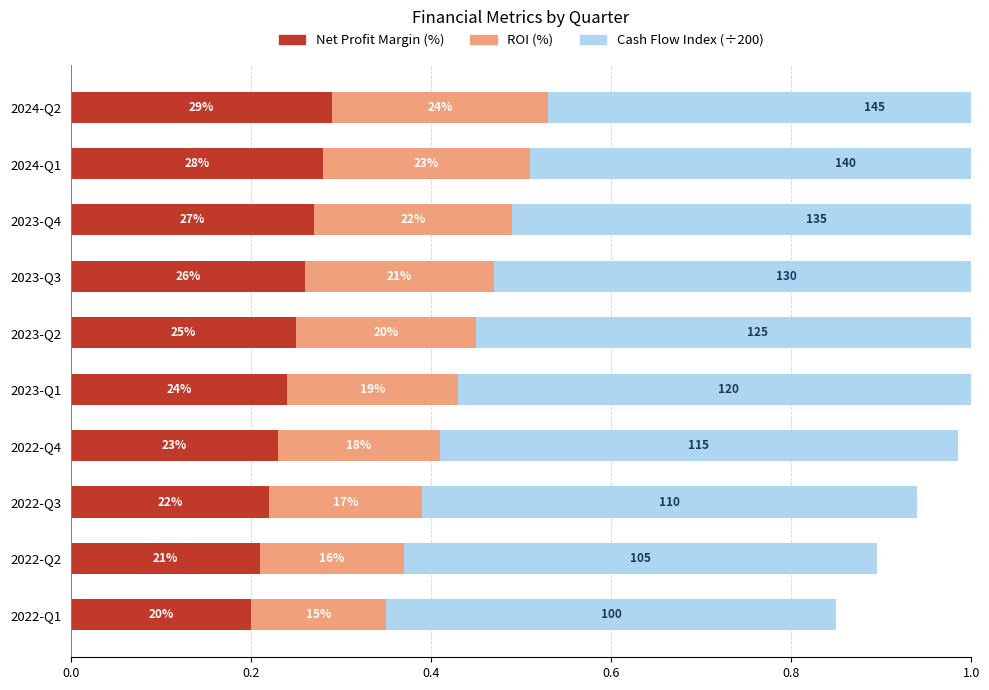

What is the total value across all series at 0.4?

0.9